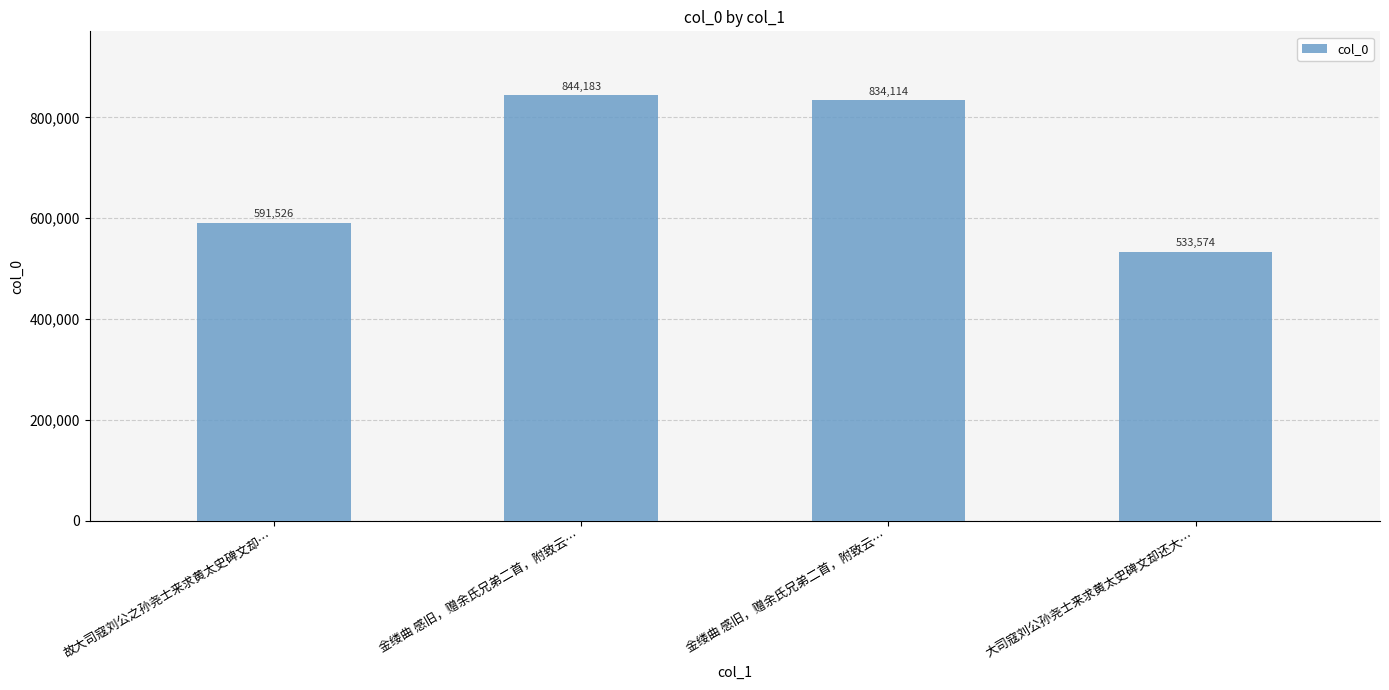

How many data points are less than 834114?

2